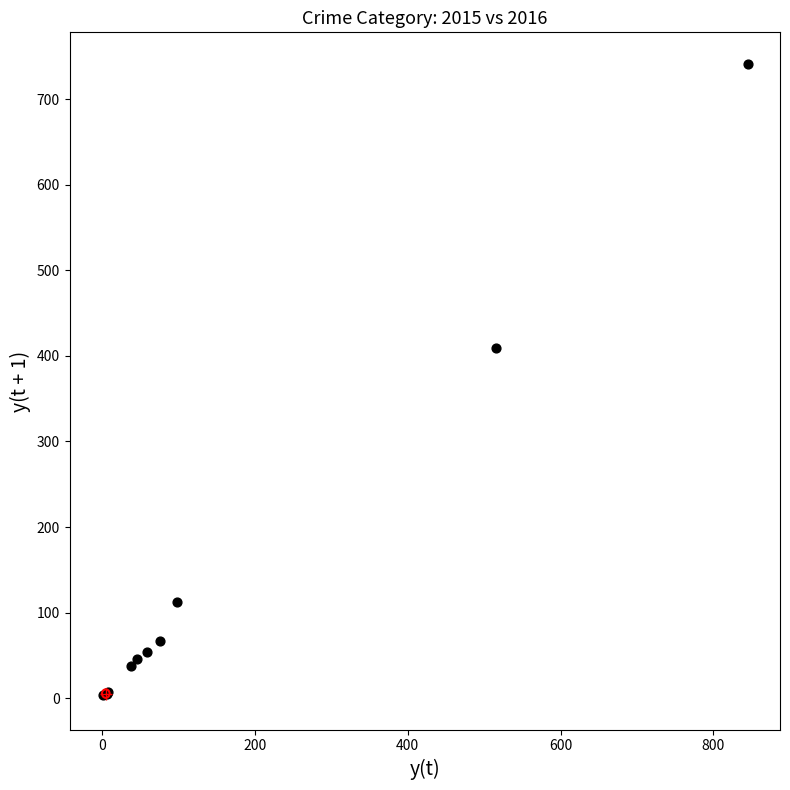

What Y value in the scatter plot is closest to 372?

409